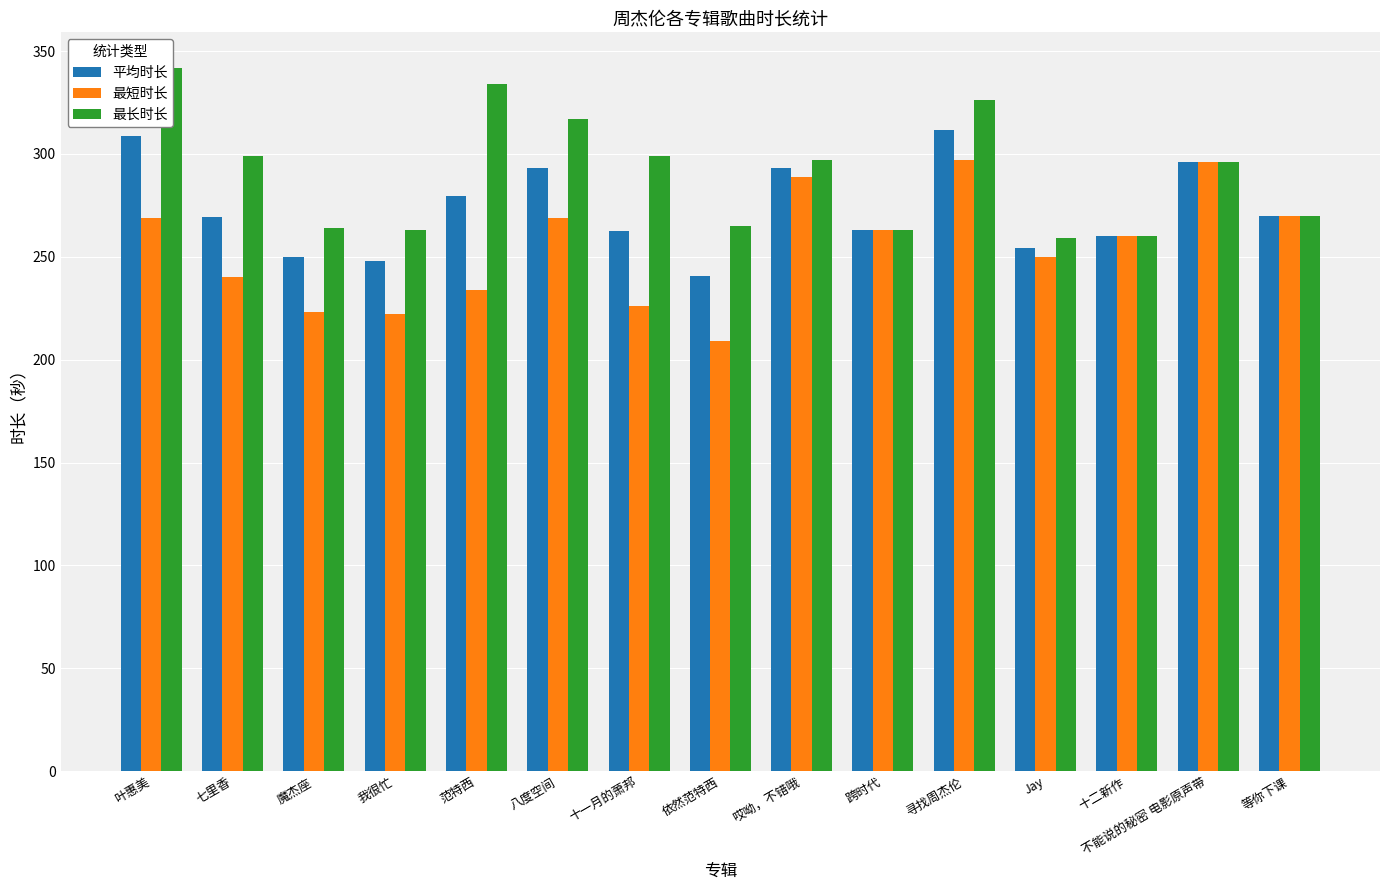

What is the approximate value of 最短时长 at 跨时代?

263.0